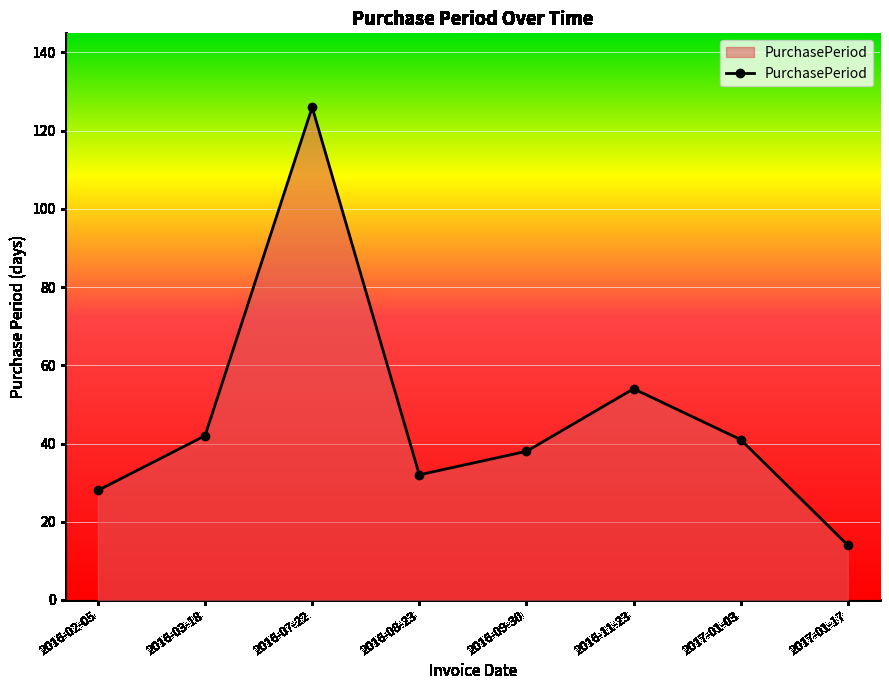

What is the ratio of the value at 2016-09-30 to the value at 2016-11-23?

0.7